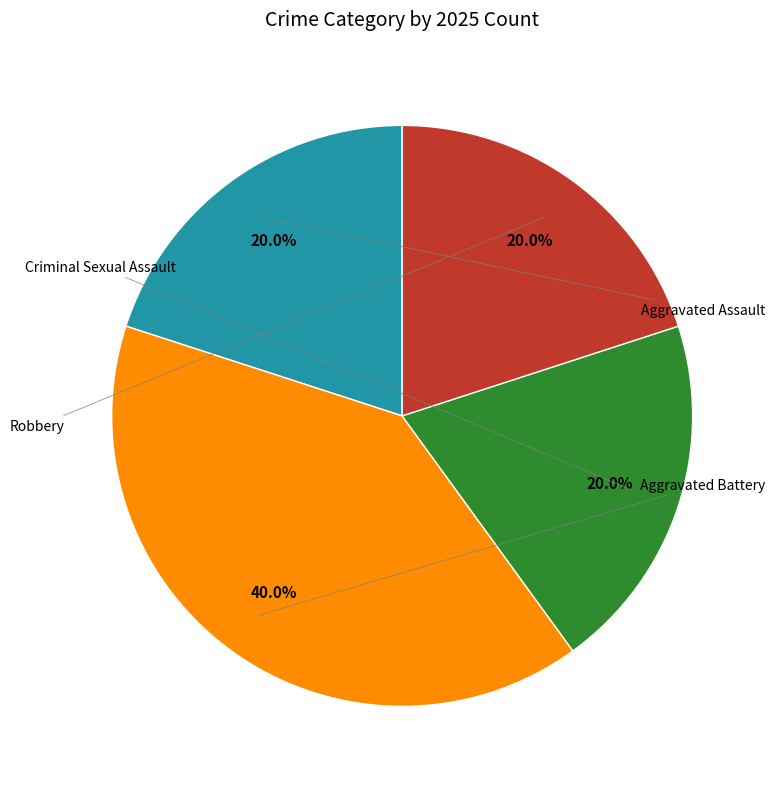

Is there any slice that represents more than half of the pie?

No